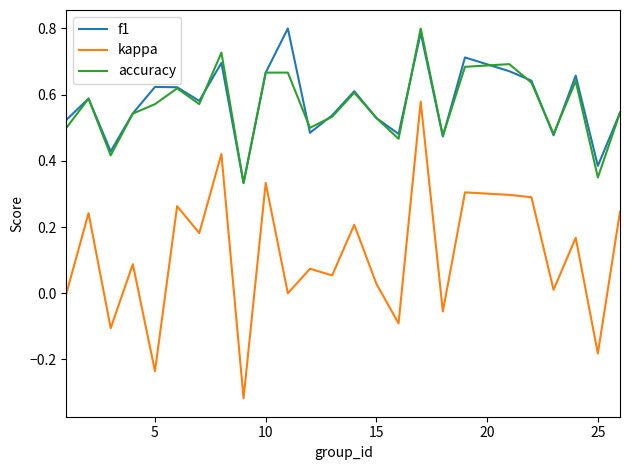

True or false: accuracy and kappa cross at least once.

False